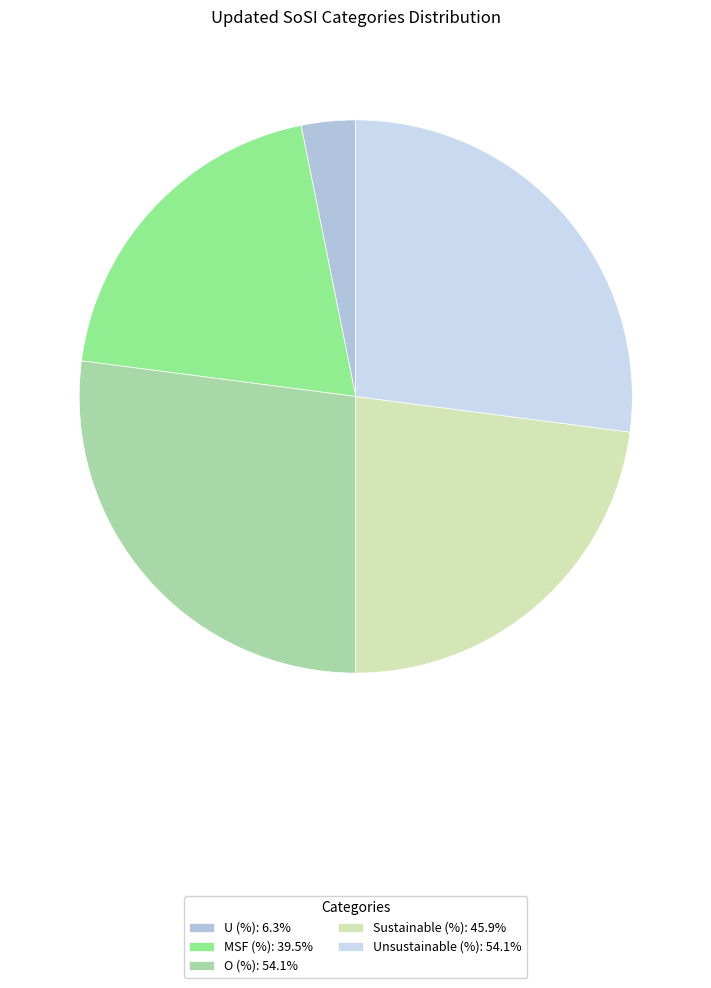

True or false: O (%) accounts for 17% of the total.

False